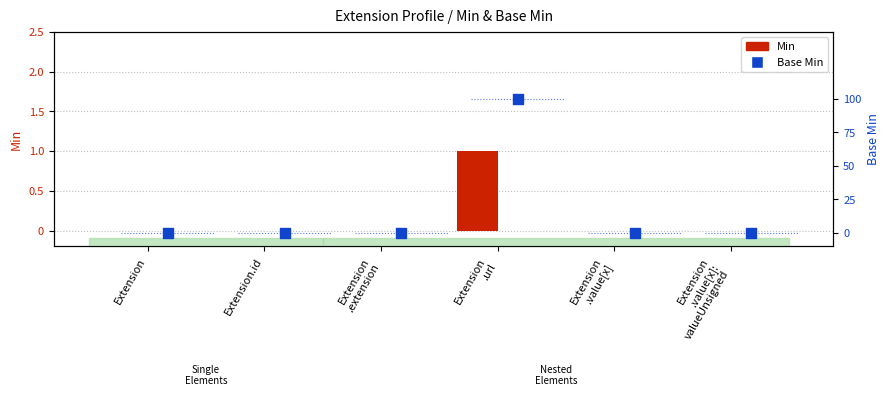

At which category is the sum across all series the highest?

Extension
.url